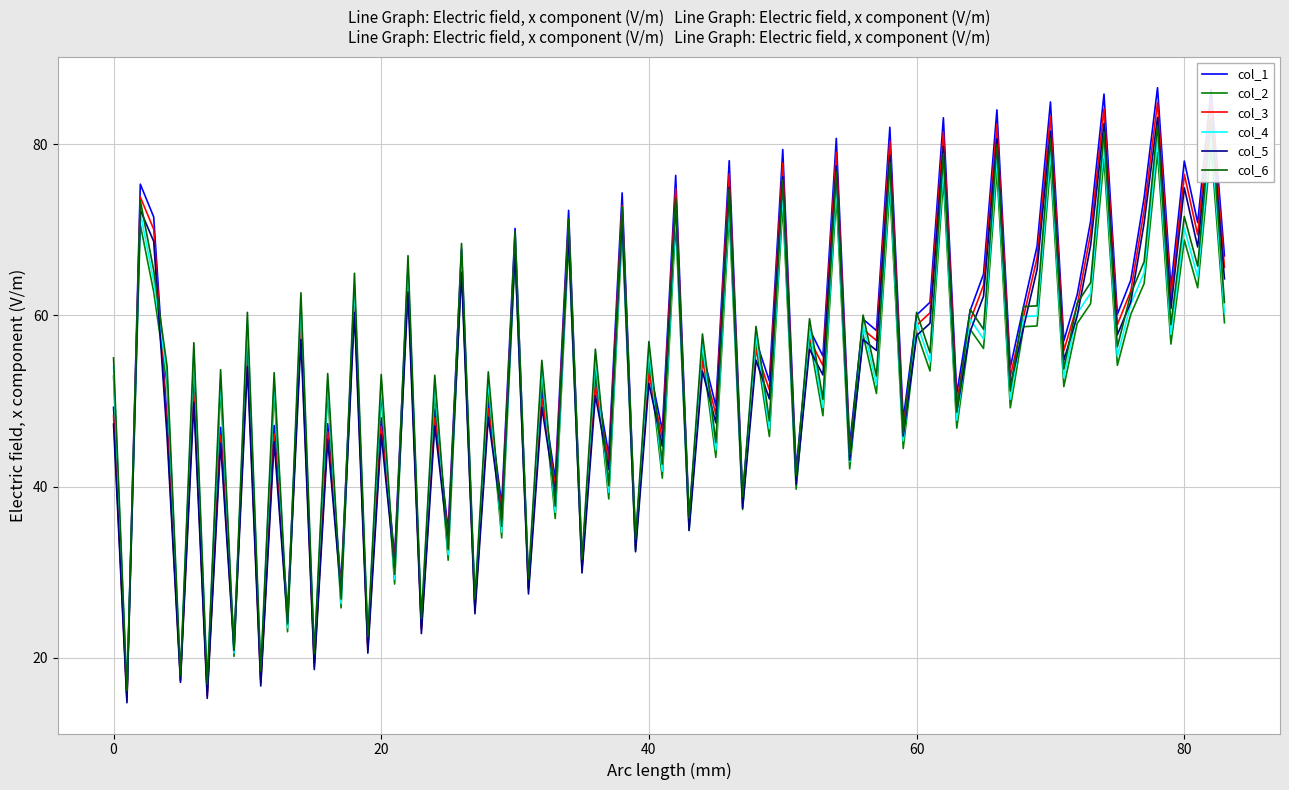

How many lines are shown in the chart?

6